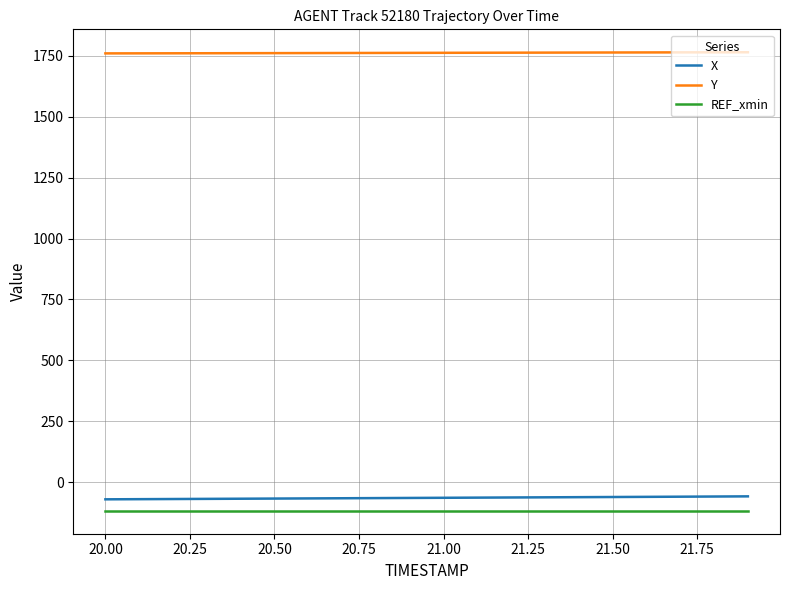

What is the smallest value displayed?

-118.2